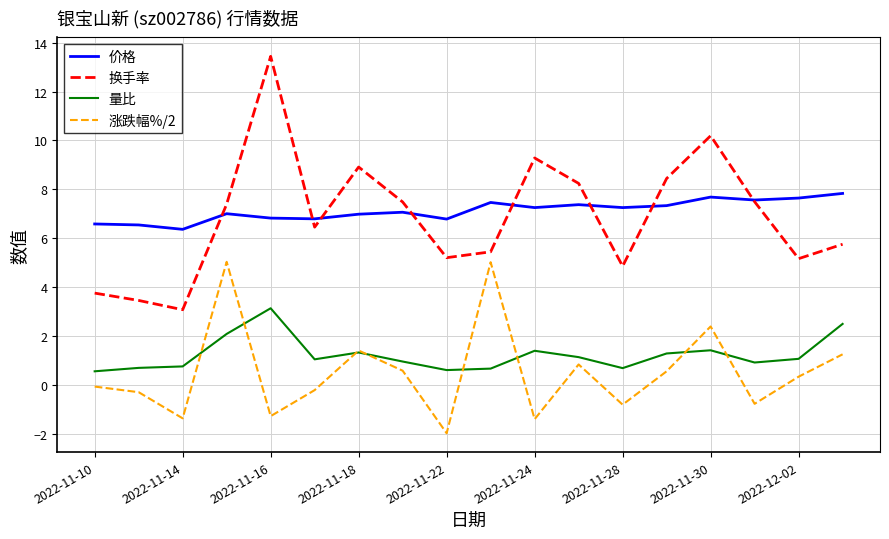

True or false: 量比 and 价格 cross at least once.

False